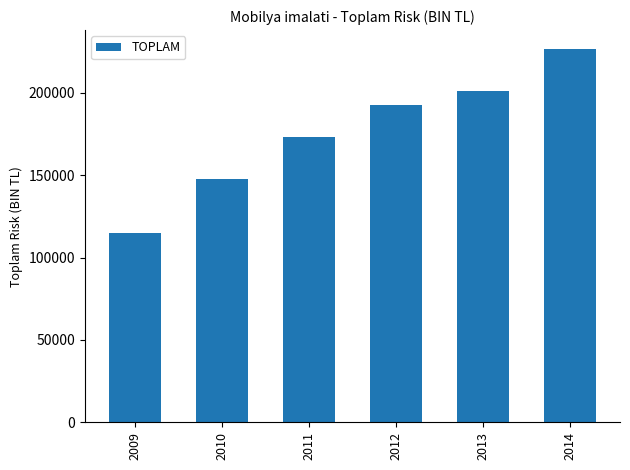

How many bars are there in total?

6